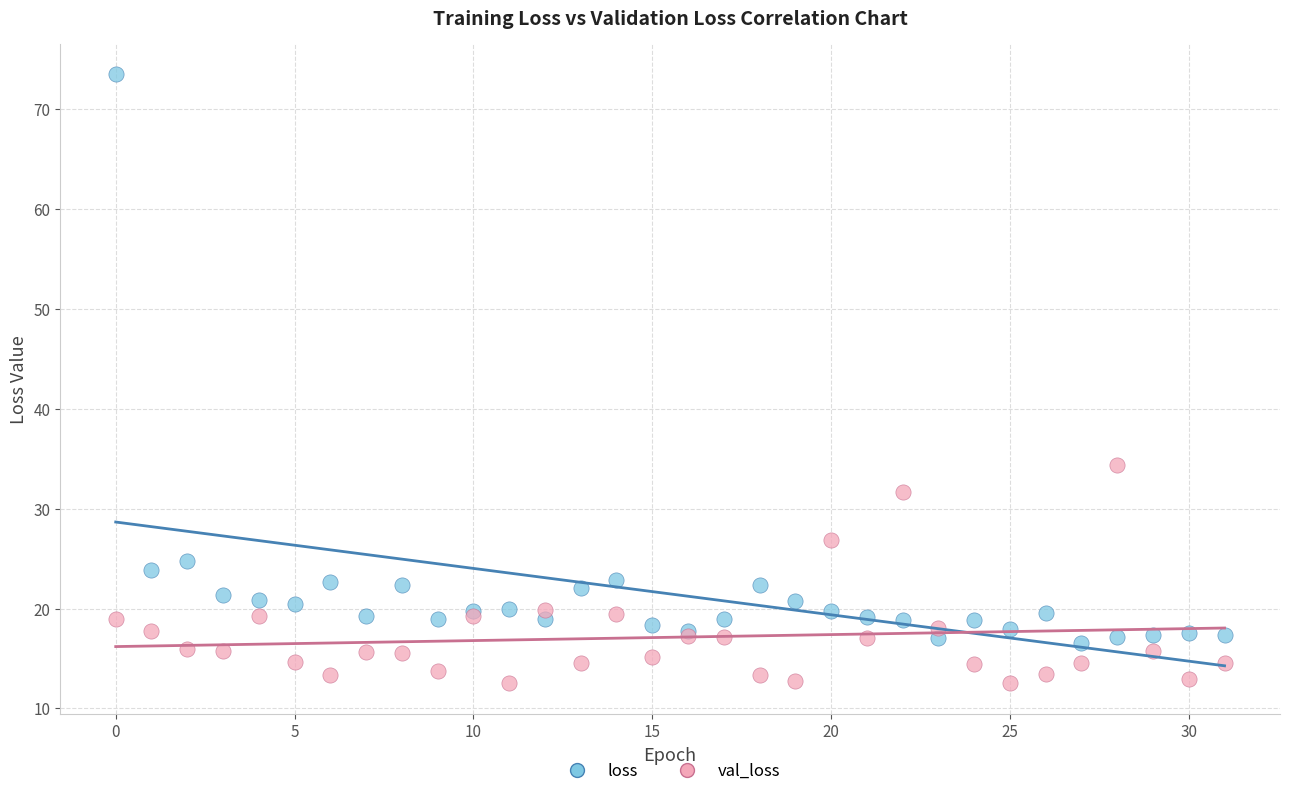

Which series has the largest Y range (max minus min)?

loss